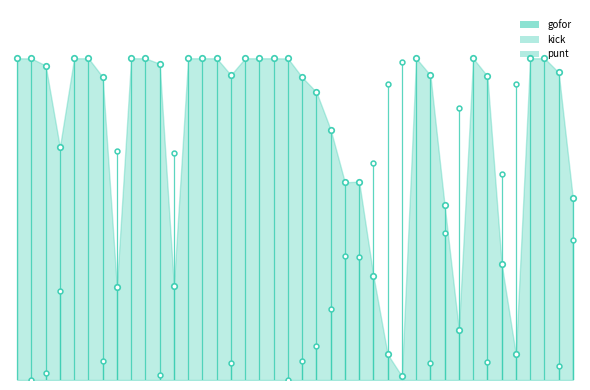

What is the average value of the kick series?

0.2